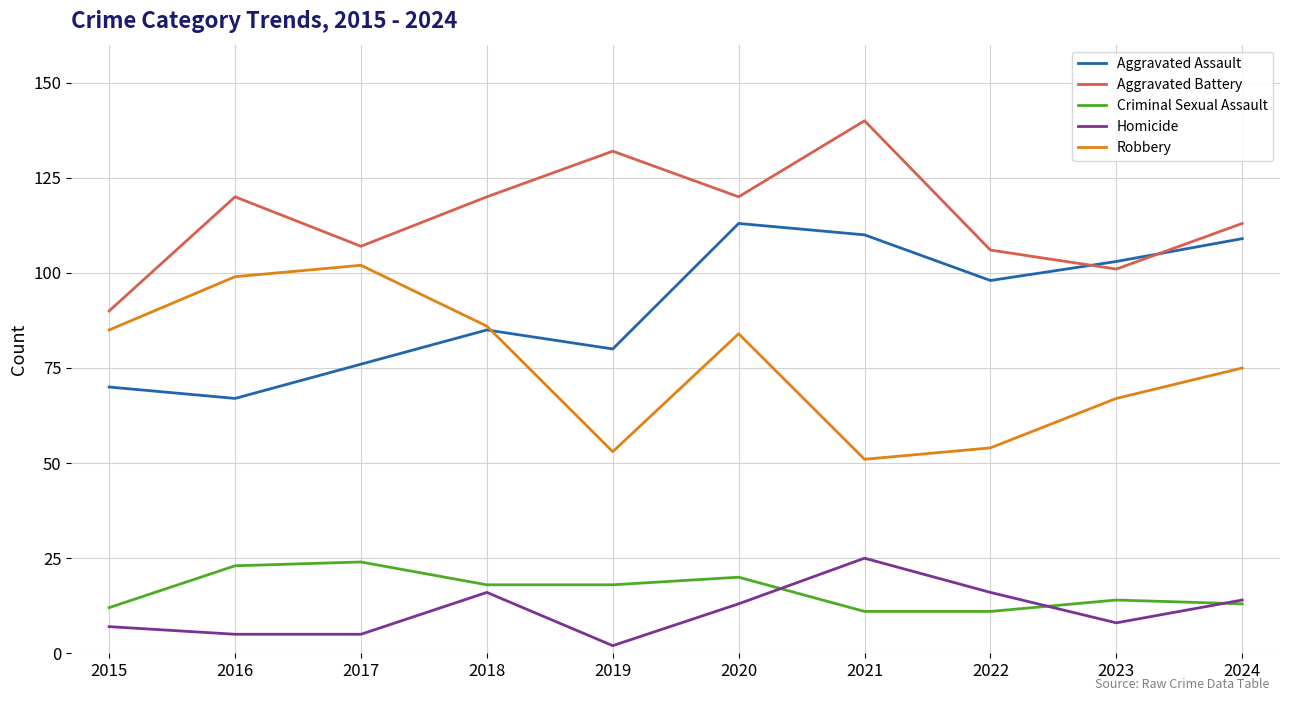

True or false: Aggravated Assault and Homicide intersect in this chart.

False